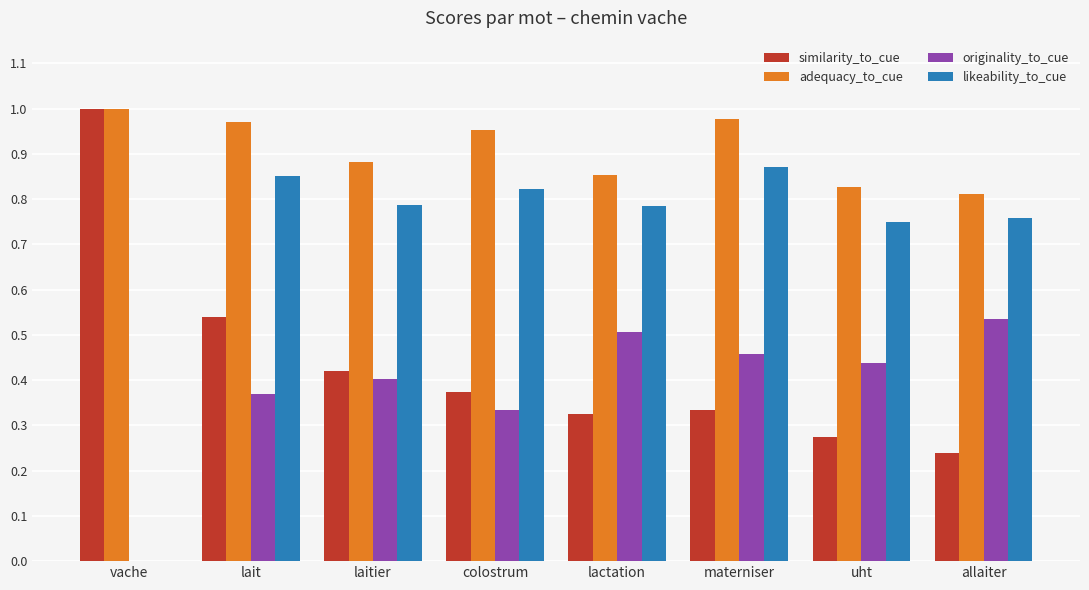

At which label does adequacy_to_cue reach its peak?

vache